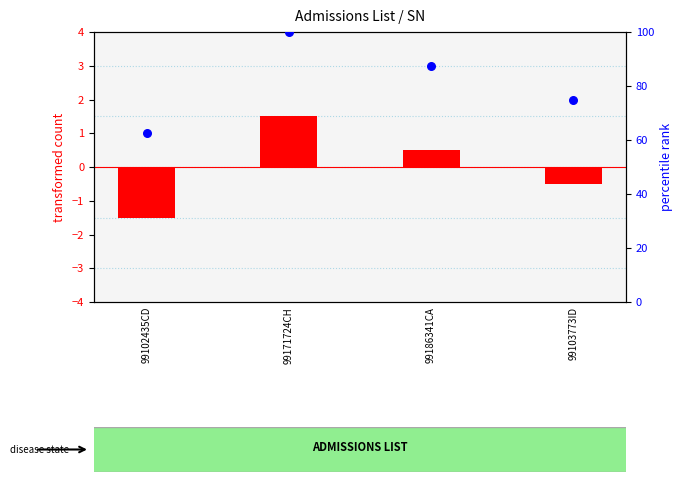

Which series contains the lowest Y value?

transformed count